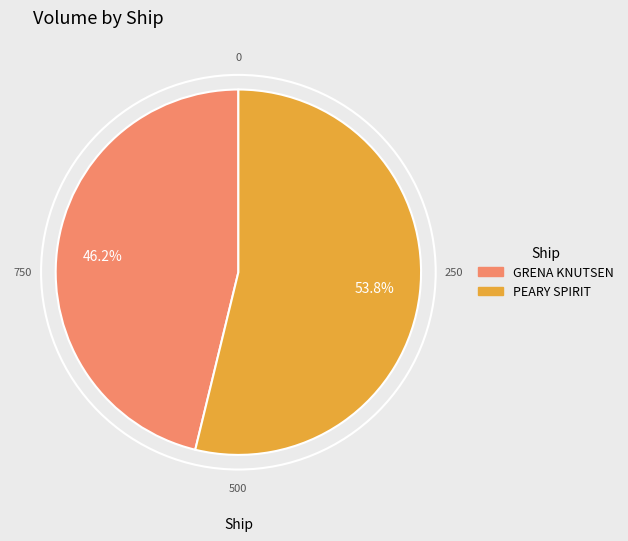

What is the total percentage of PEARY SPIRIT and GRENA KNUTSEN?

100.0%